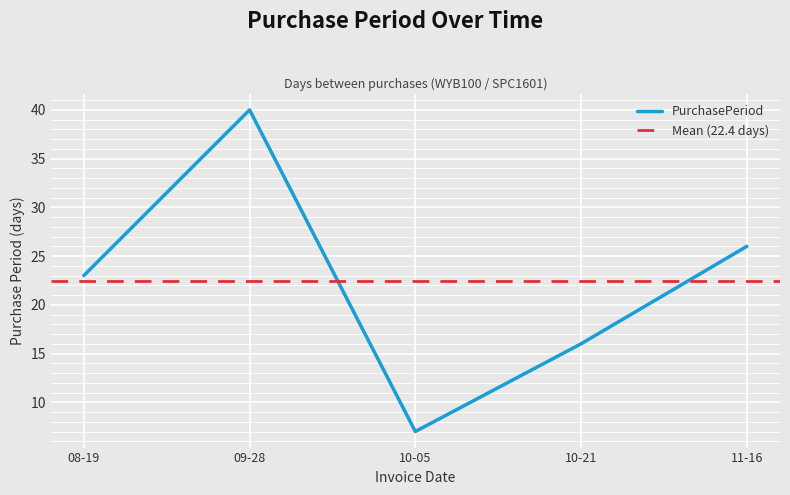

Count the number of values greater than 23.

2